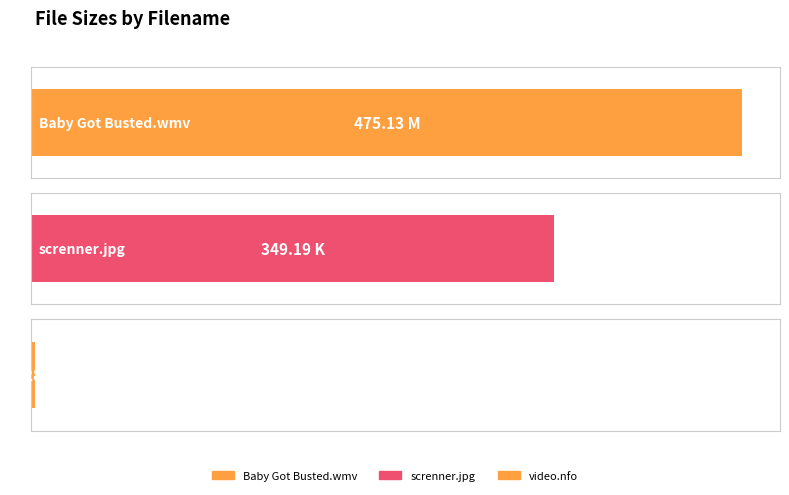

What is the maximum value shown in the chart?

475.1